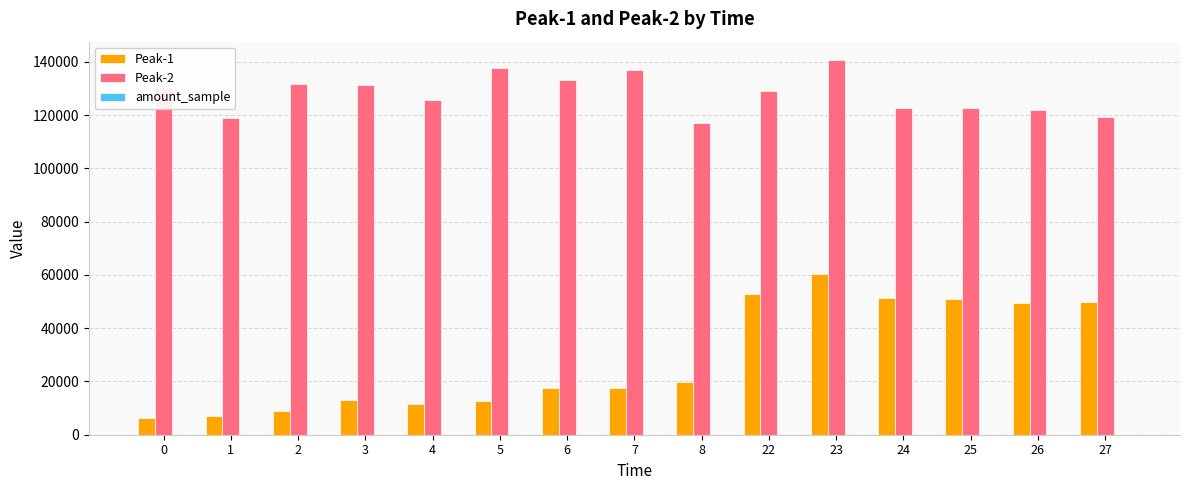

Are the bars grouped side by side (vs. stacked)?

Yes